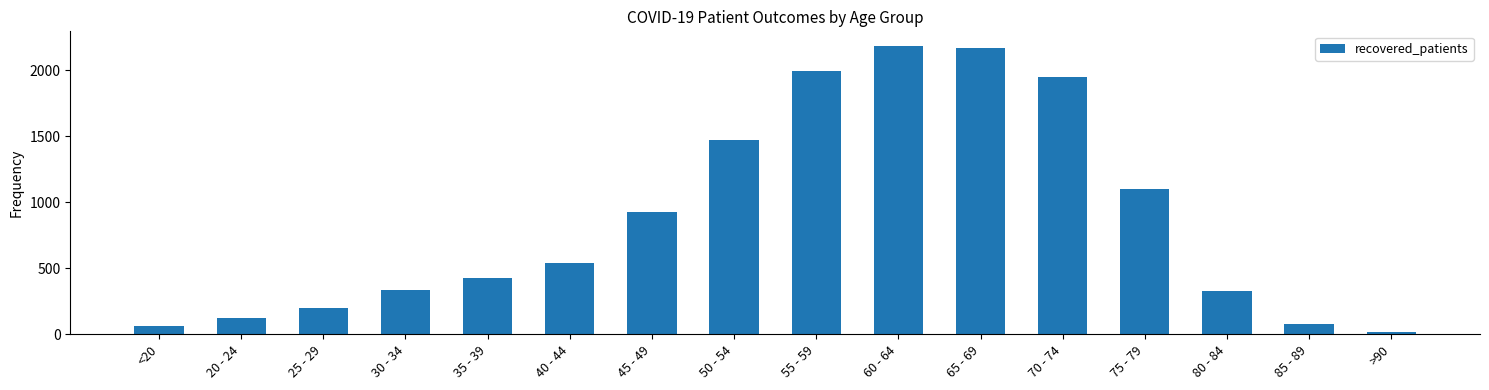

What is the approximate value at 40 - 44, to the nearest 10?

540